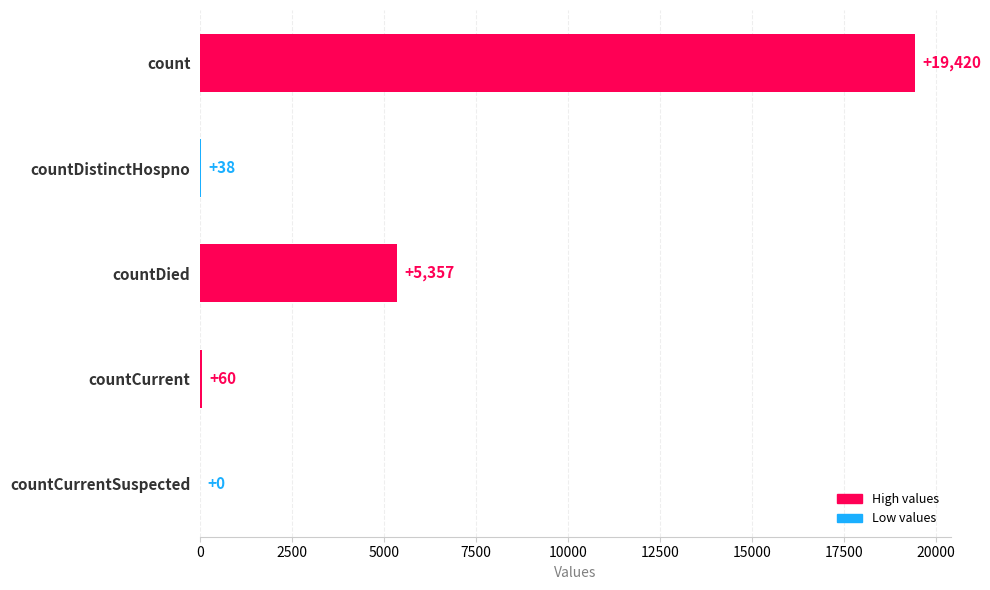

Reading top to bottom, list all the values displayed in this chart.

count=19420	countDistinctHospno=38	countDied=5357	countCurrent=60	countCurrentSuspected=0